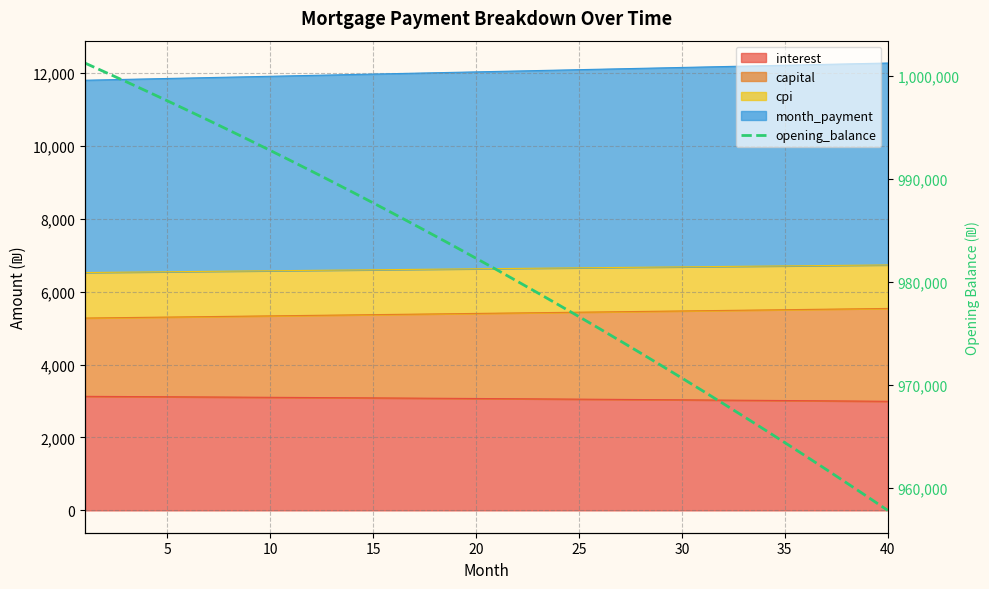

What is the difference between the maximum and minimum values?

43427.9